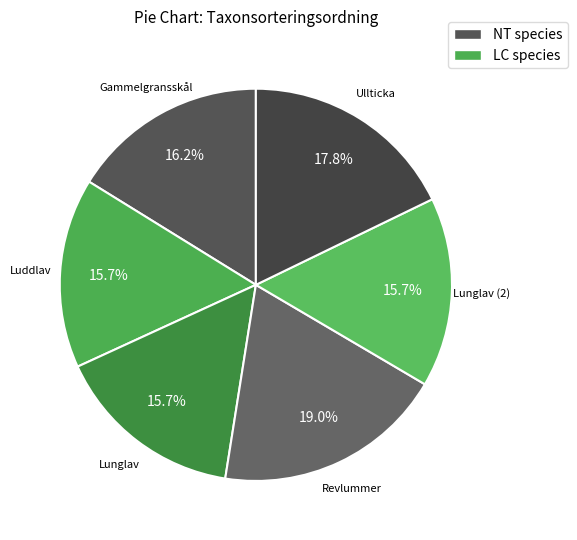

How many slices are in this pie chart?

6